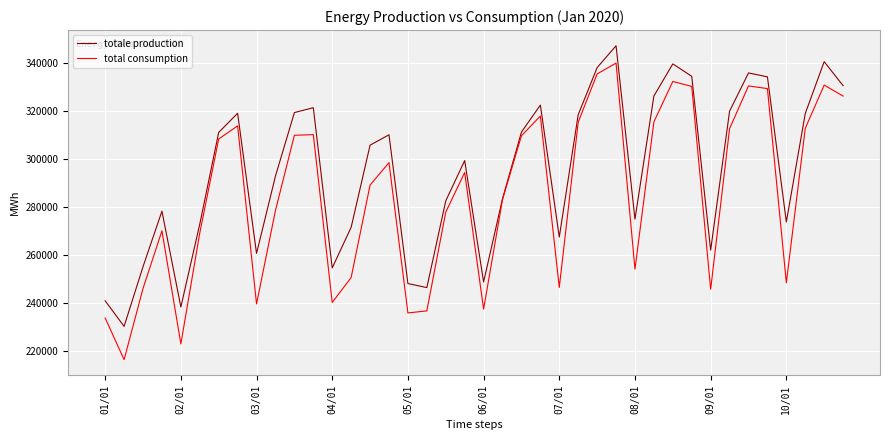

Does the chart have visible grid lines?

Yes